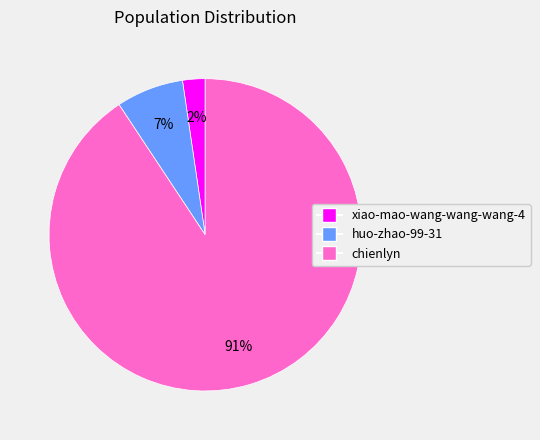

Do chienlyn and huo-zhao-99-31 together represent more than half of the pie?

Yes